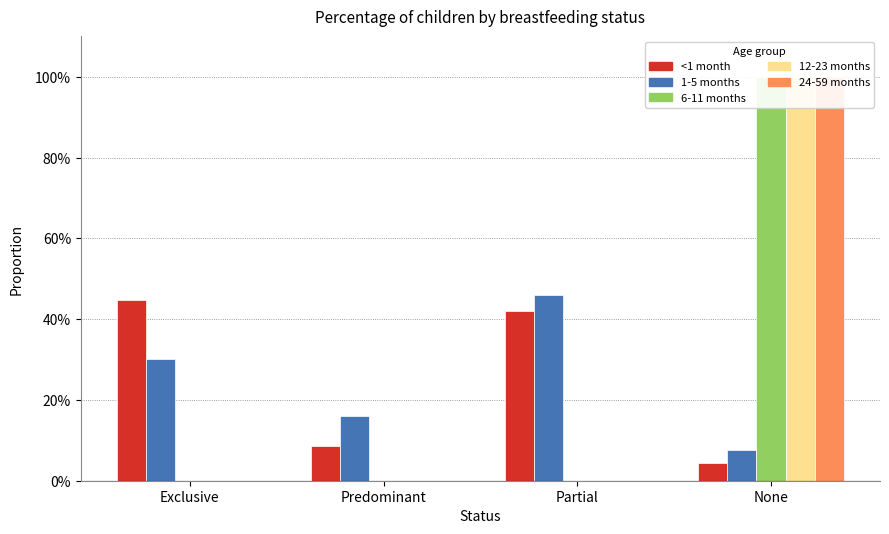

What is the difference between the 12-23 months values at Predominant and None?

1.0